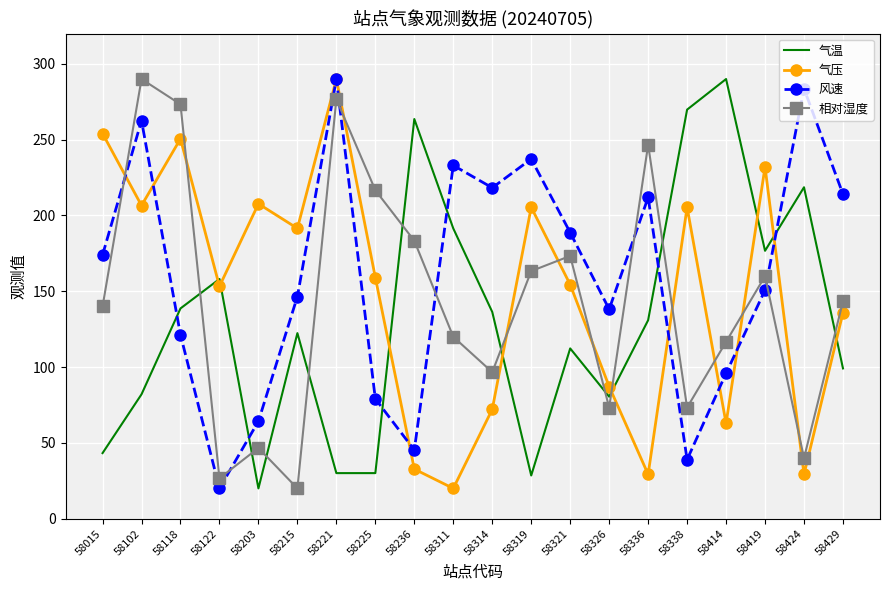

Which series changed the most between 58326 and 58338?

气温